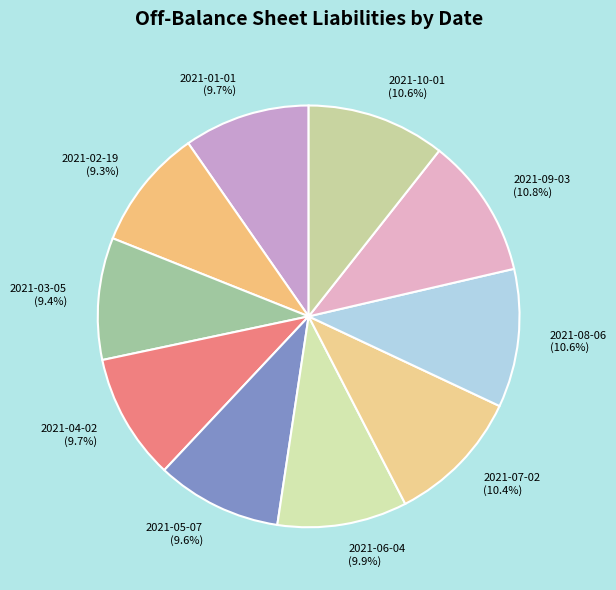

Count the number of slices in the pie.

10